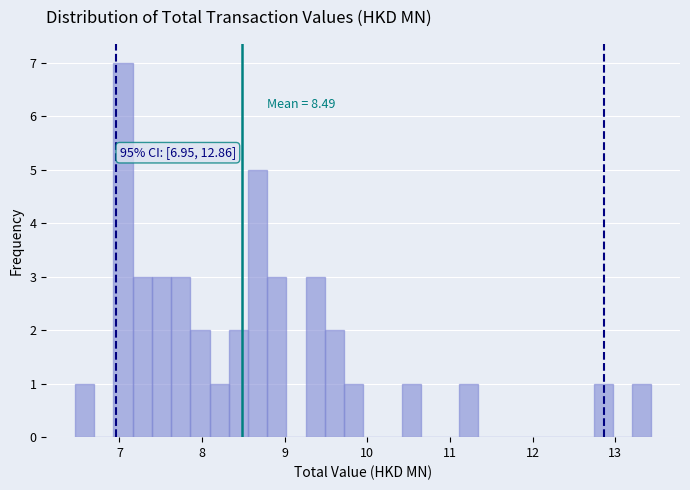

Around what value on the x-axis is the tallest bar? Give the approximate position of its centre, as read against the axis.

7.0